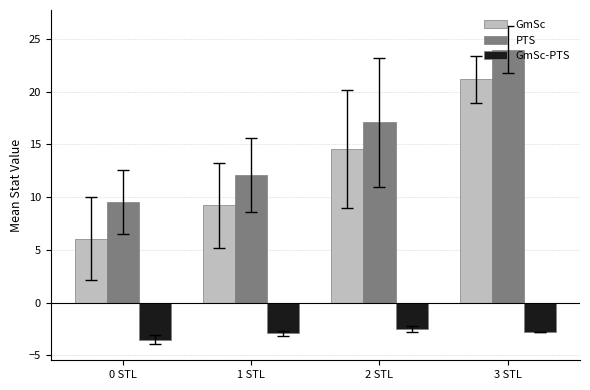

What is the sum of the PTS values at 1 STL and 0 STL?

21.7